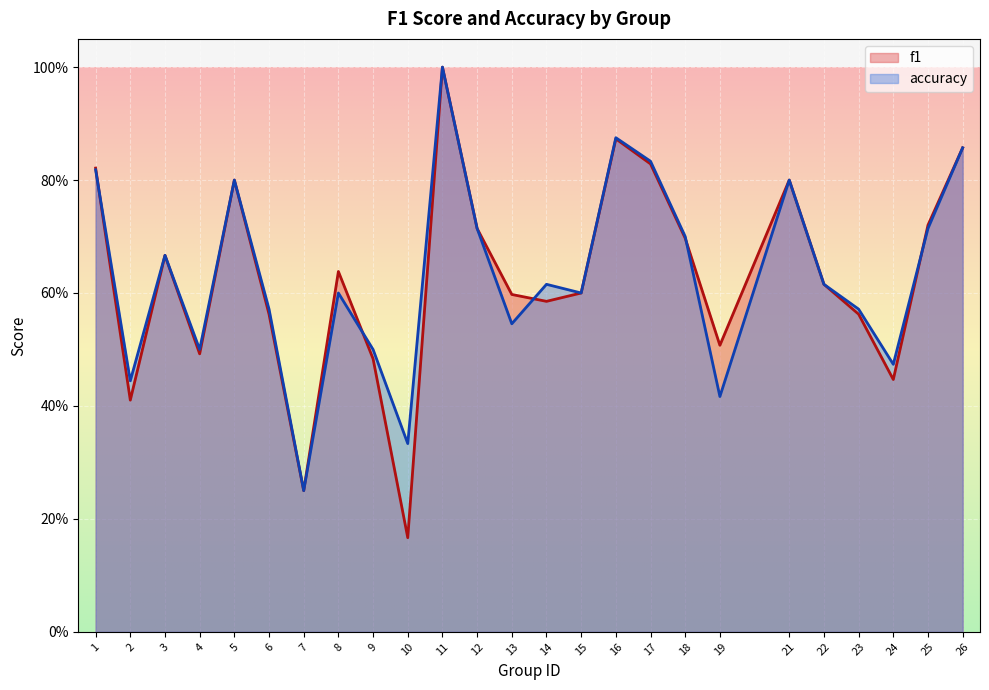

List the labels in order of accuracy value, smallest first.

7, 10, 19, 2, 24, 4, 9, 13, 6, 23, 8, 15, 14, 22, 3, 18, 12, 25, 5, 21, 1, 17, 26, 16, 11